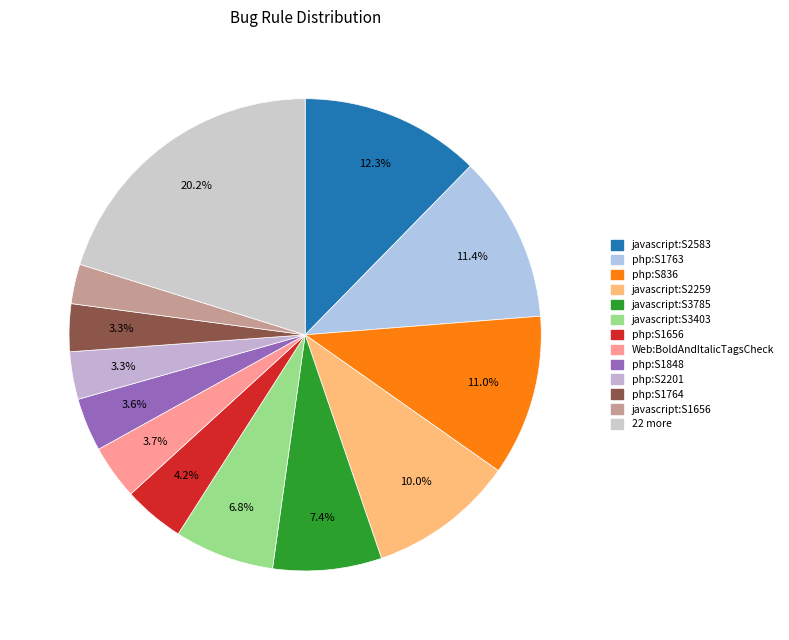

Which category has the biggest portion of the pie?

javascript:S2583